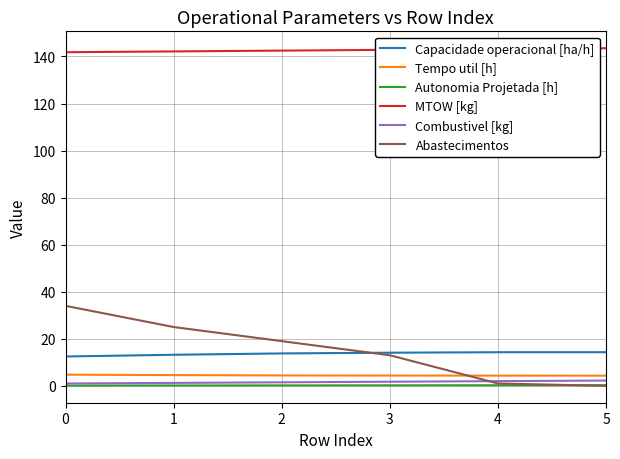

True or false: Combustivel [kg] has a value of 1.5 at 2.

True